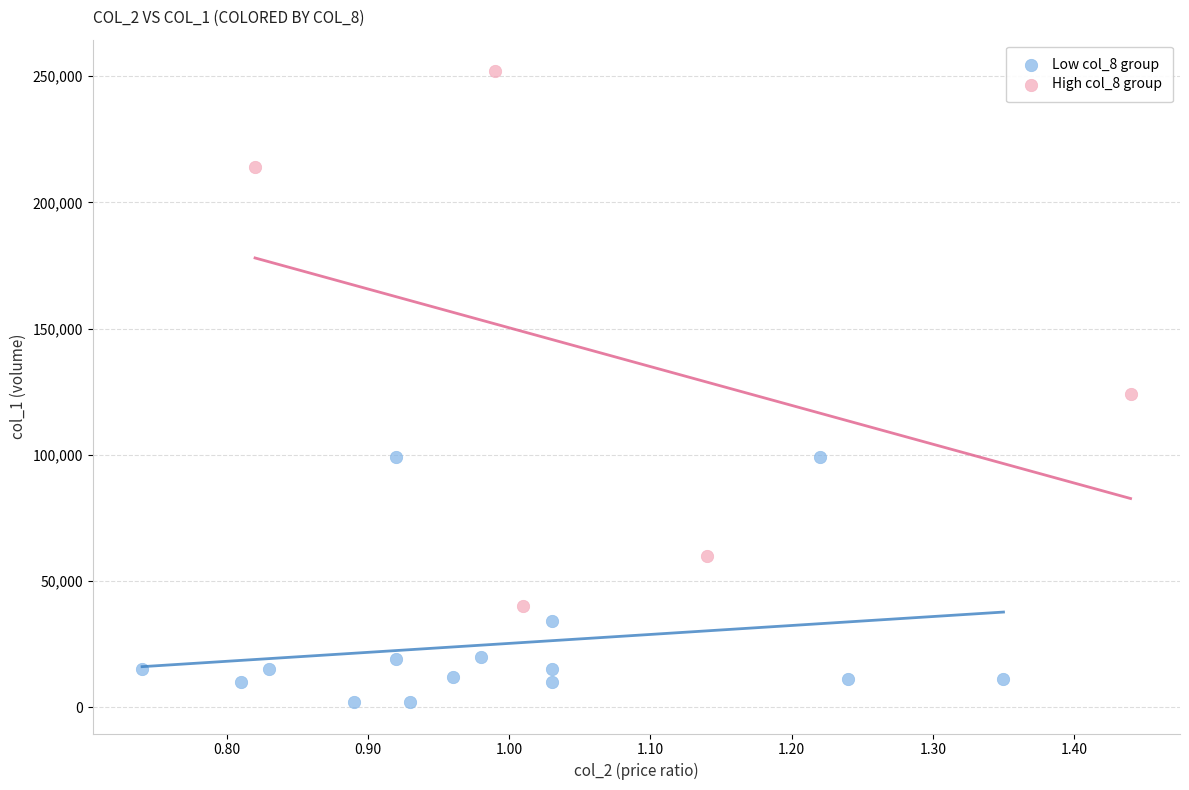

Which series has the widest spread of Y values?

High col_8 group